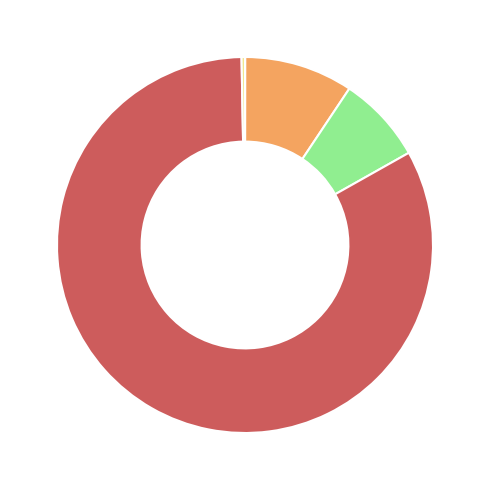

Is there any slice that represents more than half of the pie?

Yes